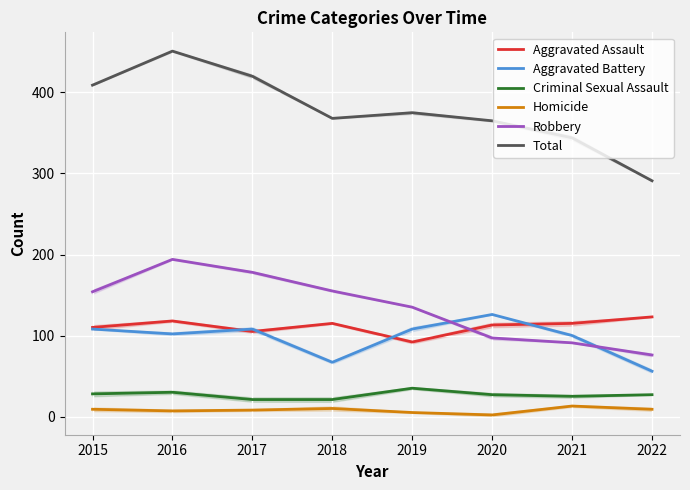

True or false: Robbery and Criminal Sexual Assault intersect in this chart.

False